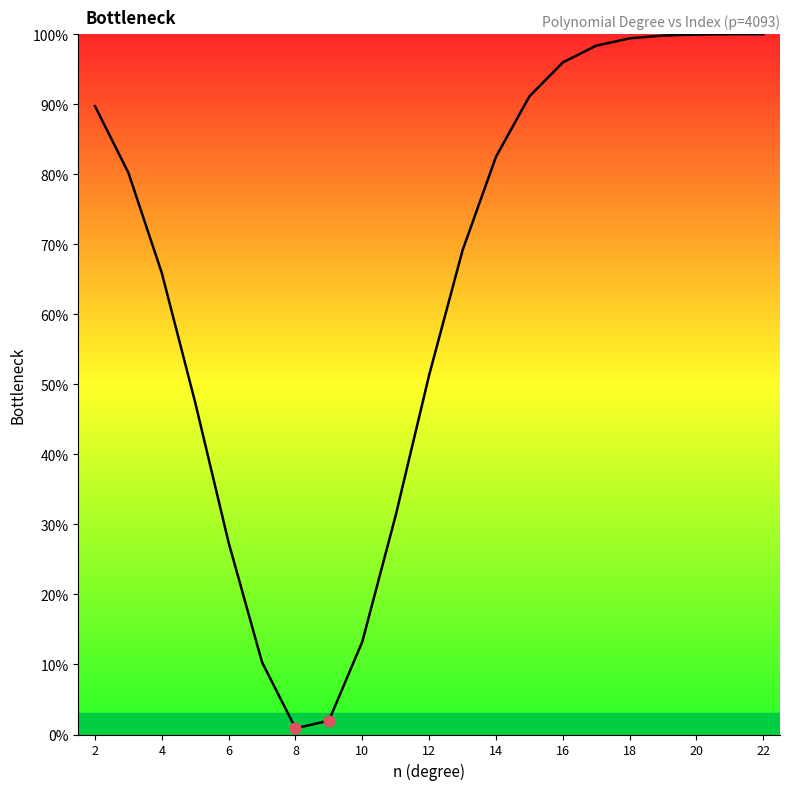

What is the greatest value displayed?

100.0